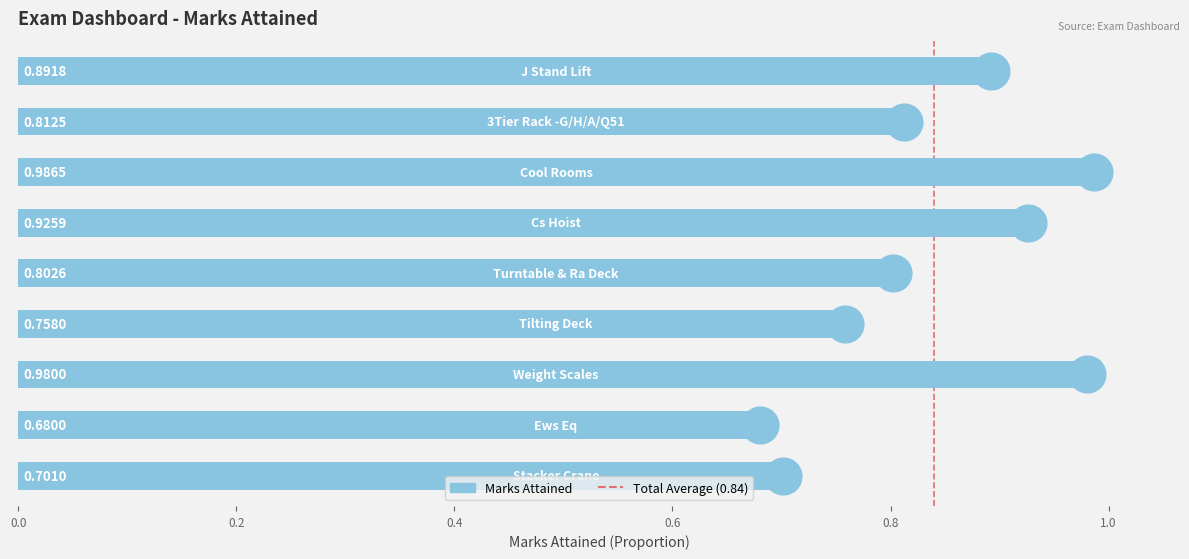

What is the change in value from Ews Eq to Tilting Deck?

+0.1